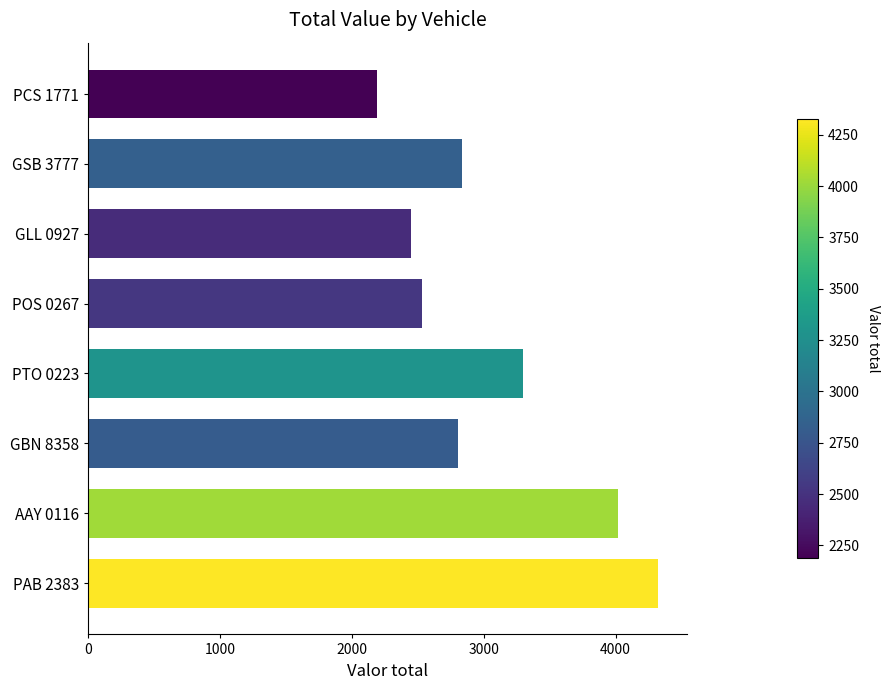

What is the average value?

3056